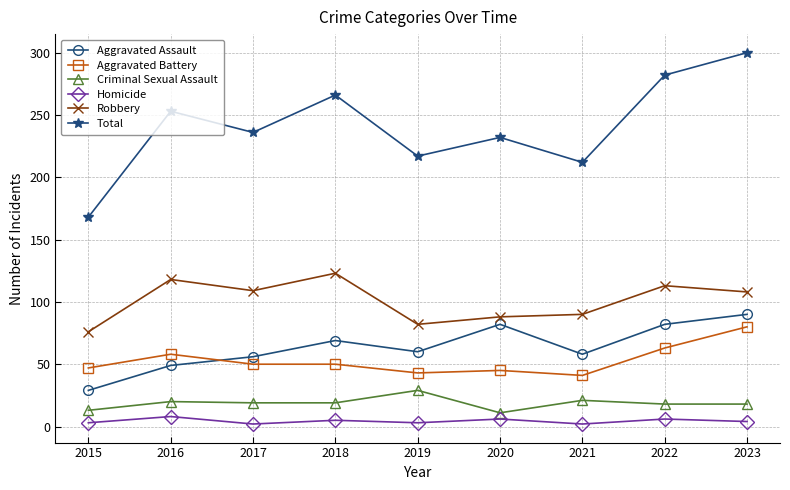

Is the value of Aggravated Battery at 2016 greater than the value of Homicide at 2020?

Yes